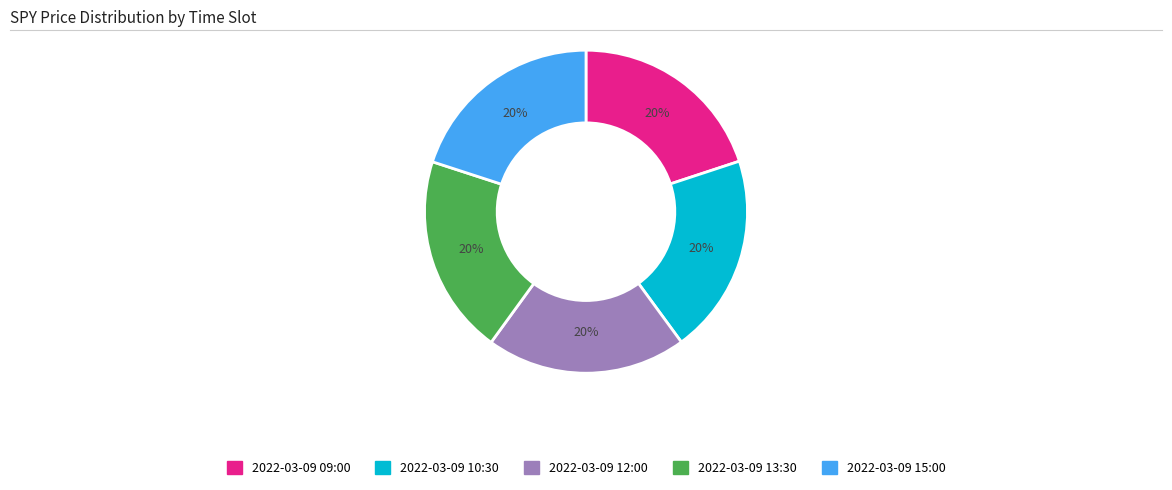

Approximately how many times larger is the value at 2022-03-09 09:00 compared to 2022-03-09 13:30?

1.0